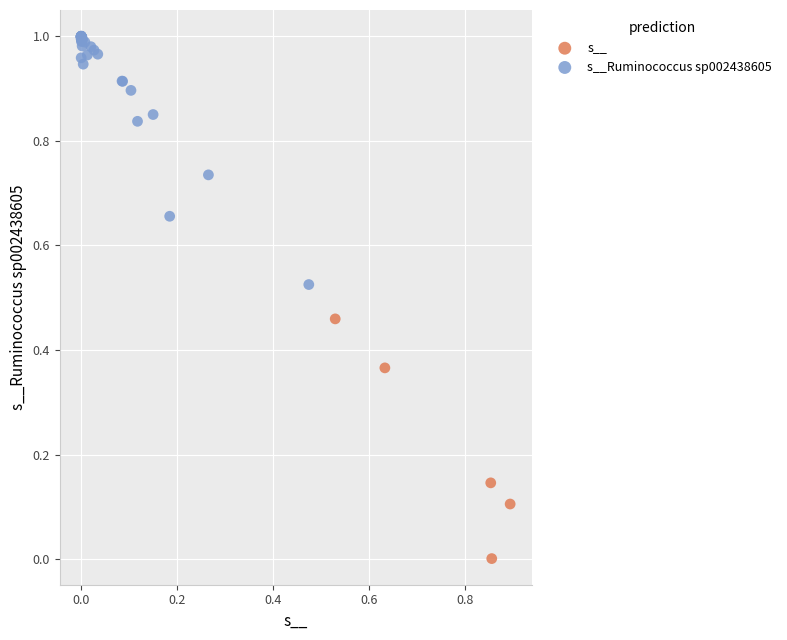

Which series reaches the minimum Y coordinate?

s__